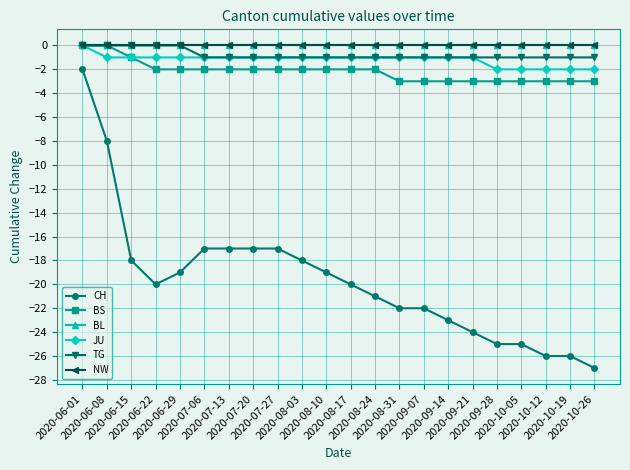

At which category is the sum across all series the highest?

2020-06-01